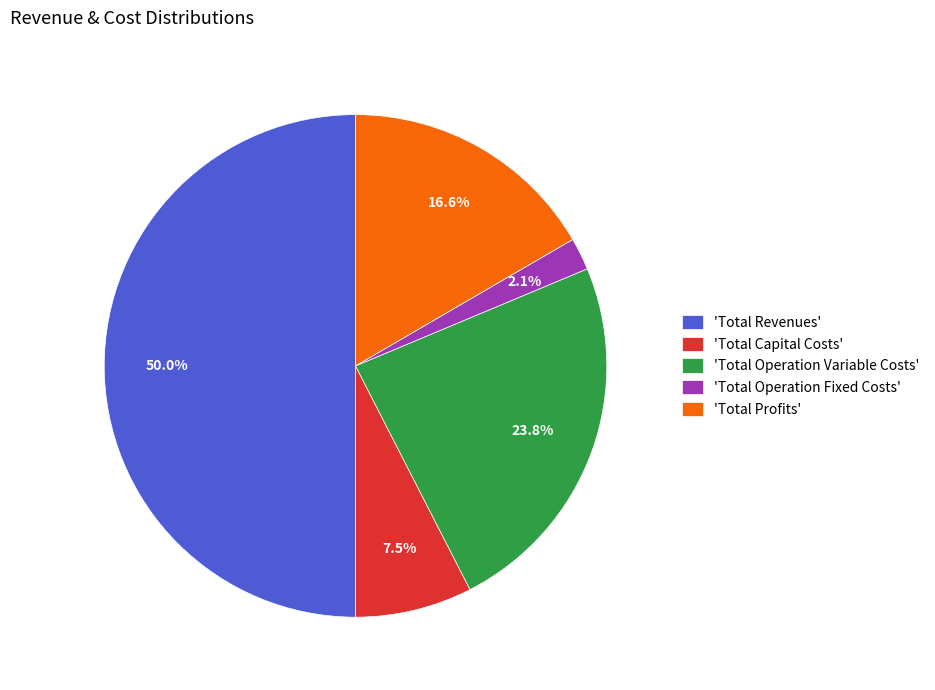

Is the sum of 'Total Capital Costs' and 'Total Revenues' greater than half?

Yes